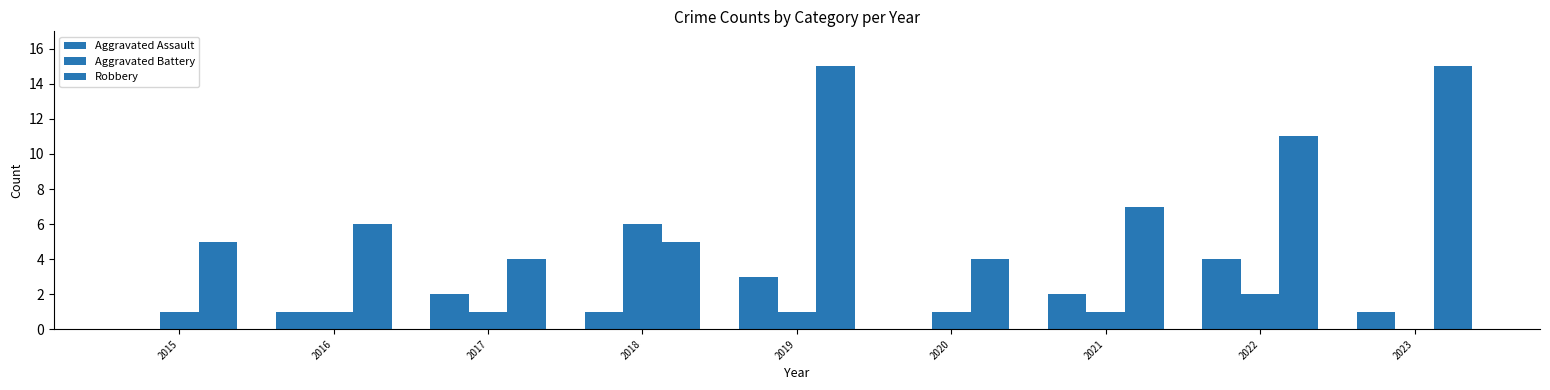

Which has a higher value, 2015 or 2020?

2015